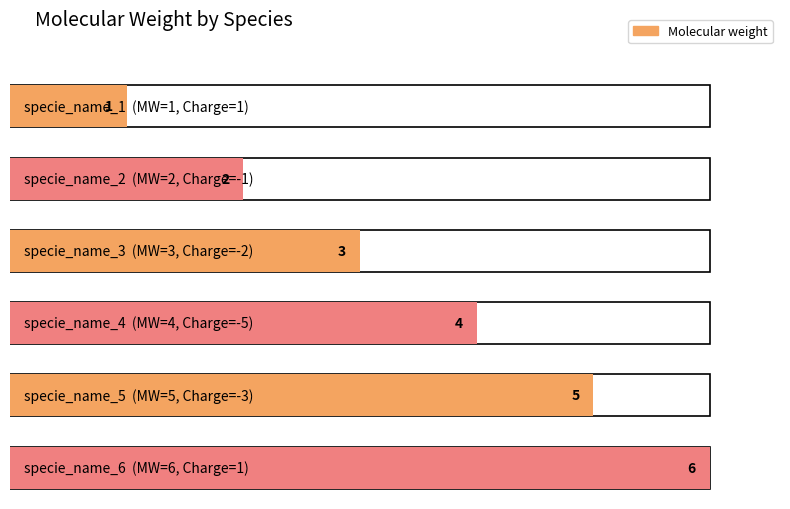

What is the average value?

4